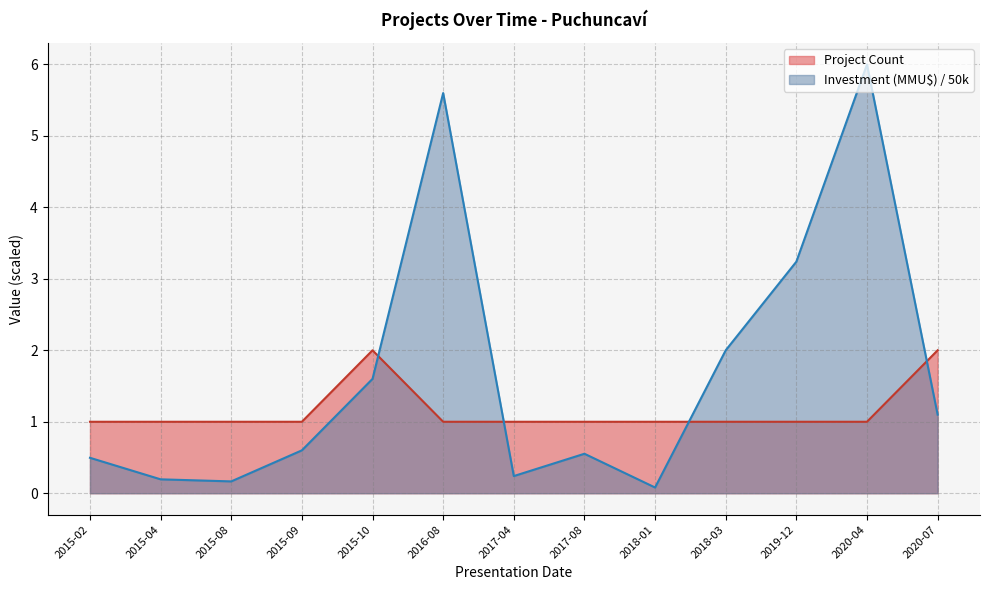

What is the minimum value for Project Count?

1.0